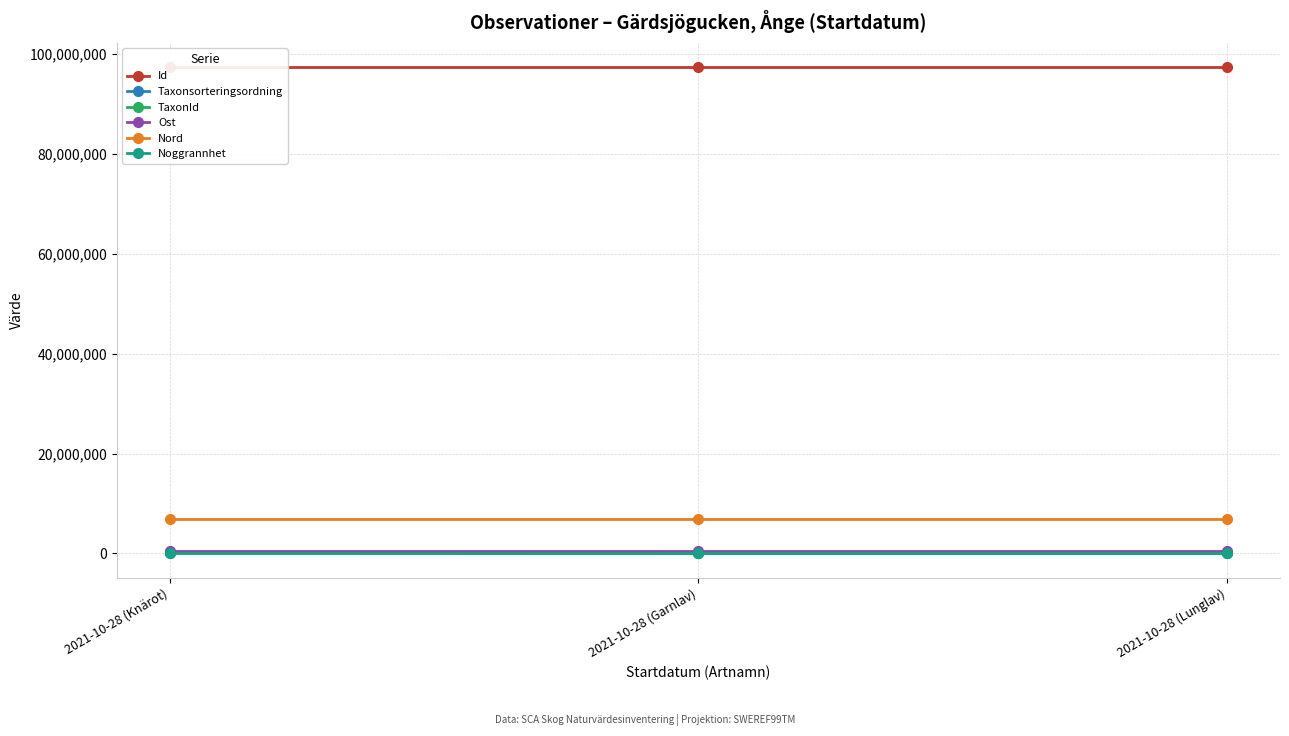

How many lines are shown in the chart?

6